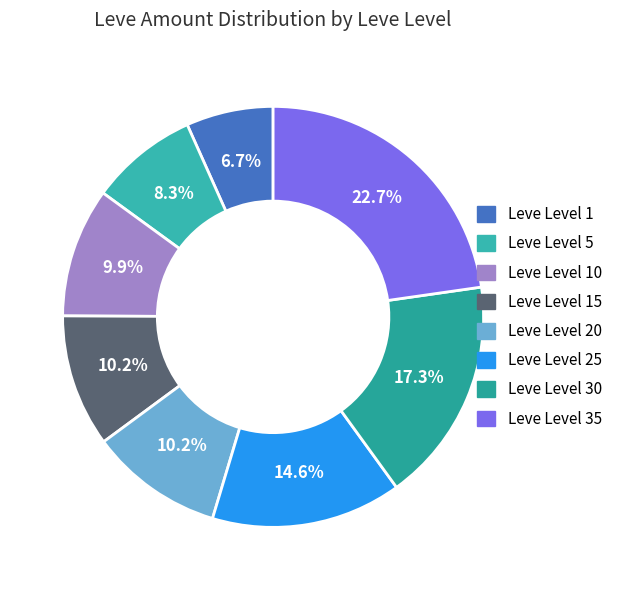

Which category has the smallest portion of the pie?

1